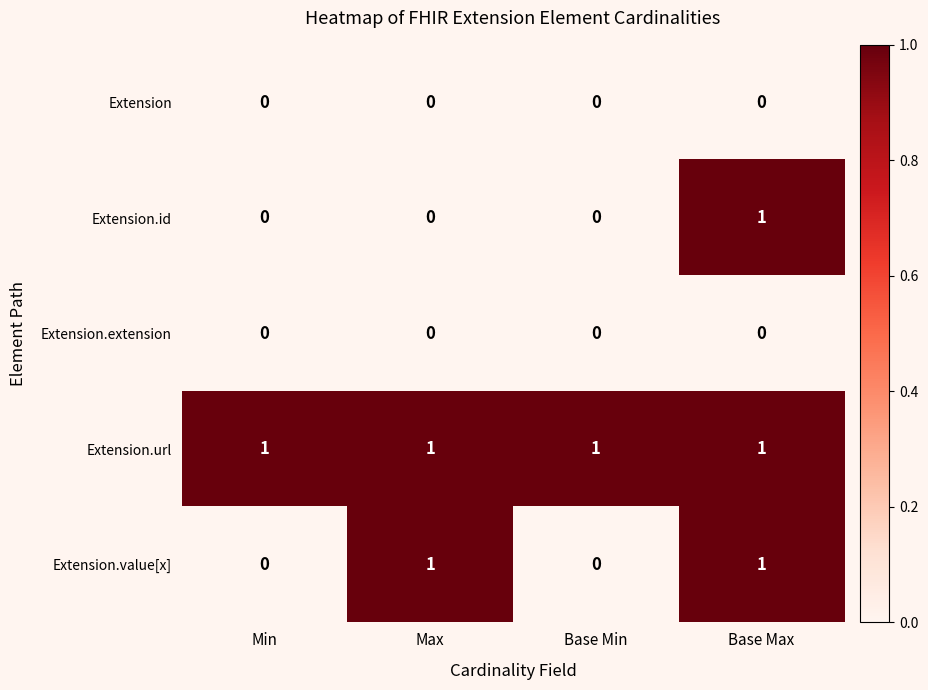

At how many categories does at least one series exceed 0?

4